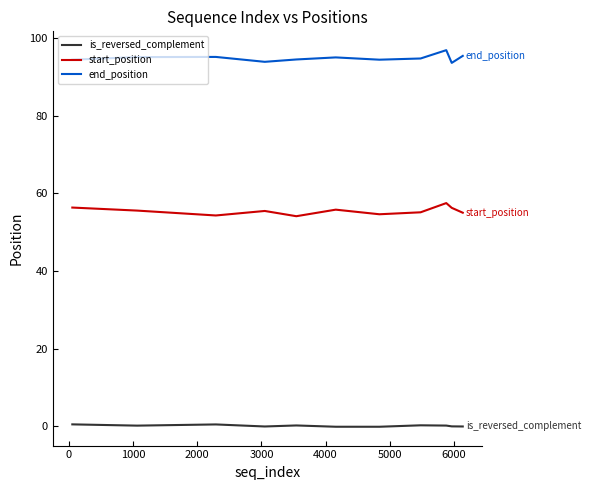

True or false: start_position and is_reversed_complement intersect in this chart.

False